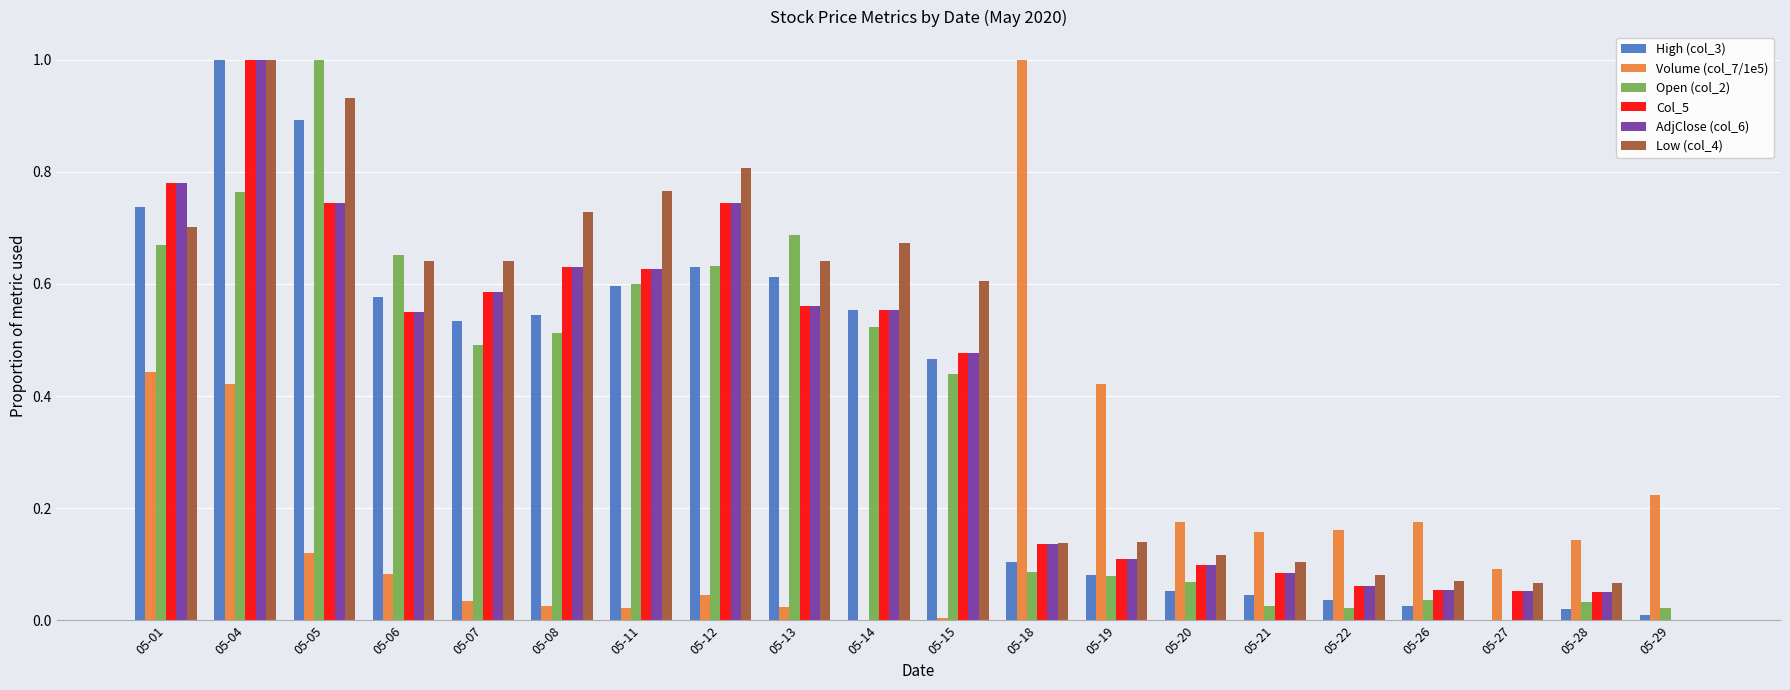

What is the maximum value shown in the chart?

1.0